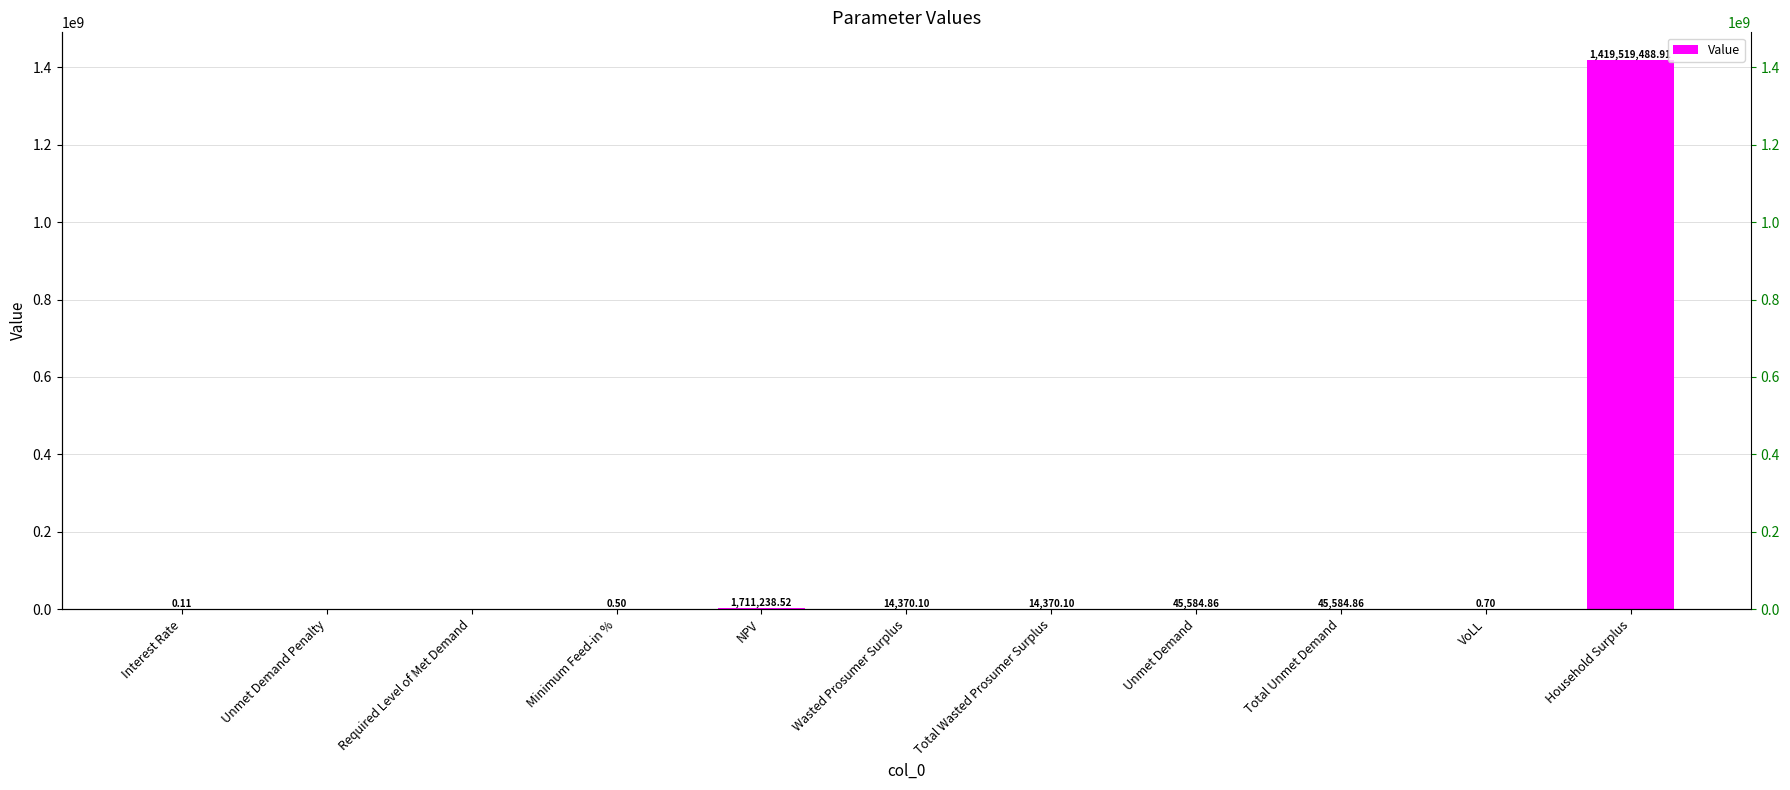

What is the sum of the values at Wasted Prosumer Surplus and VoLL?

14370.8